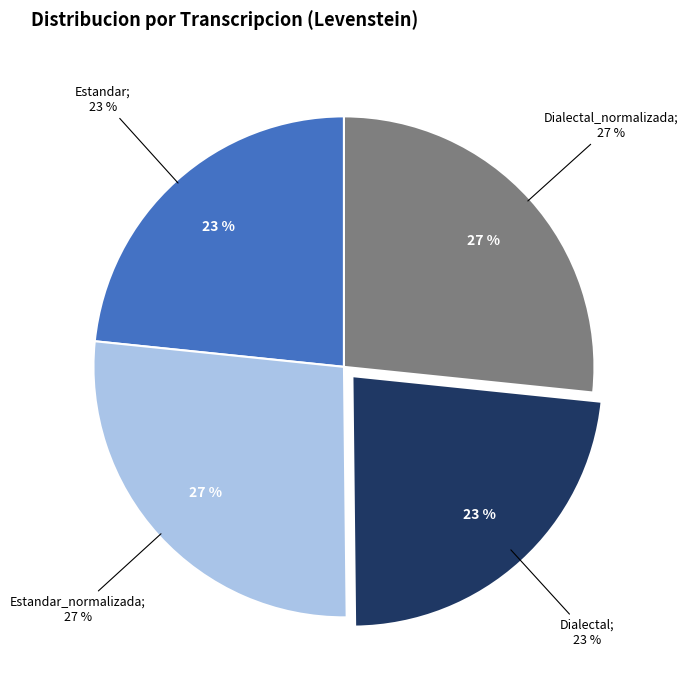

To the nearest percent, what is the difference between the largest and smallest slice percentages?

4%